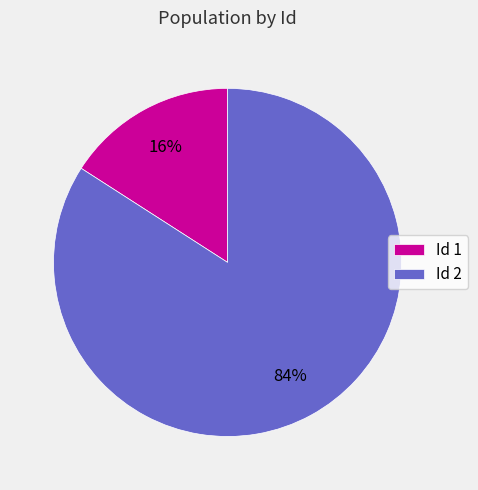

To the nearest percent, what is the combined percentage of Id 2 and Id 1?

100%